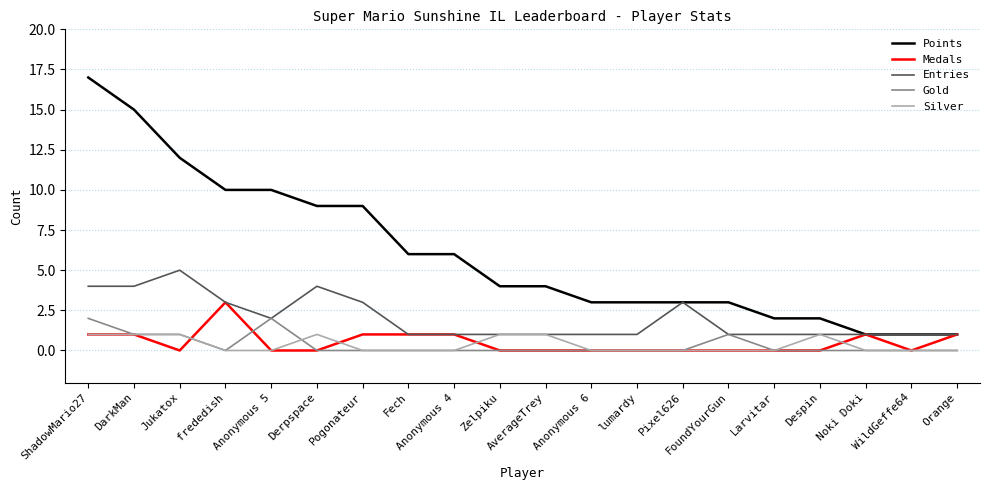

How many lines are shown in the chart?

5